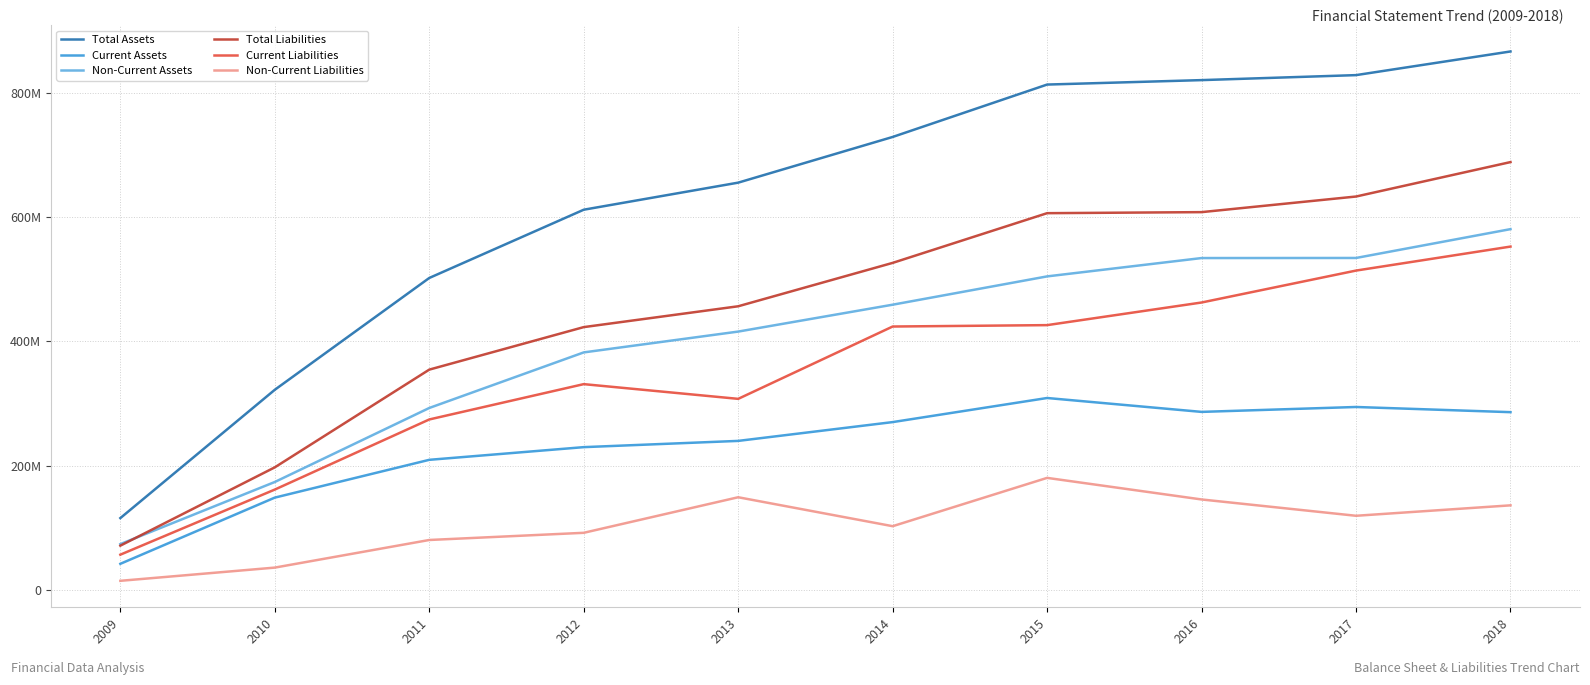

At 2011, list the series in order from largest to smallest.

Total Assets, Total Liabilities, Non-Current Assets, Current Liabilities, Current Assets, Non-Current Liabilities